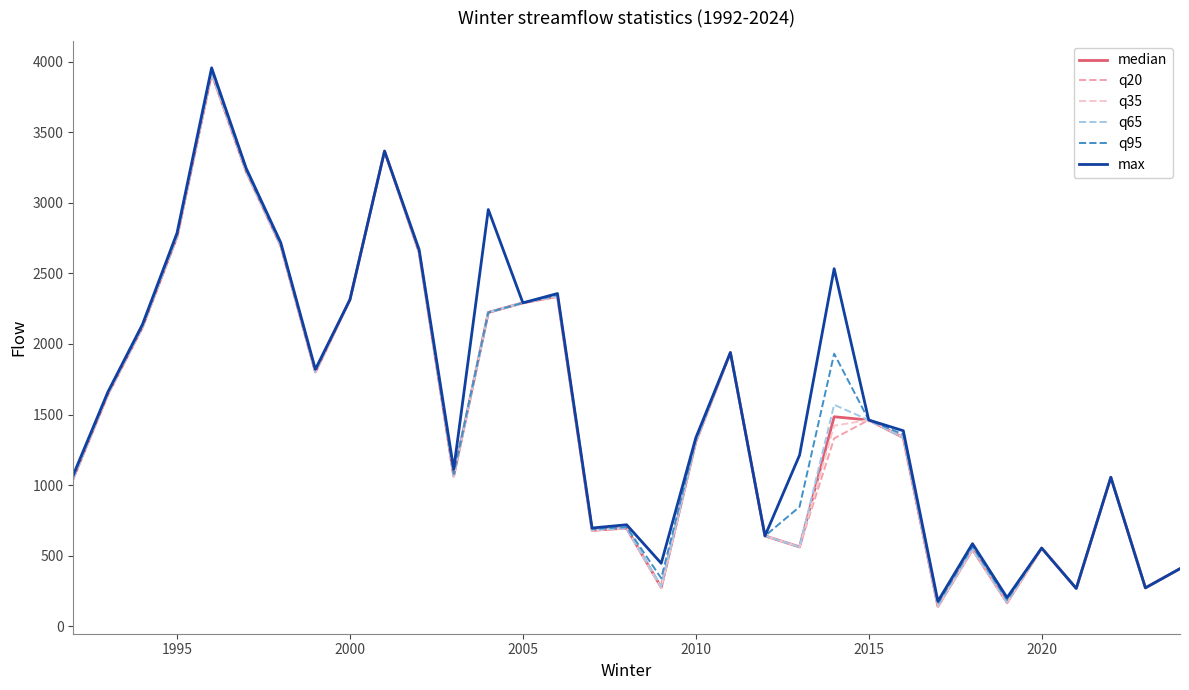

What is the minimum value shown in the chart?

138.0